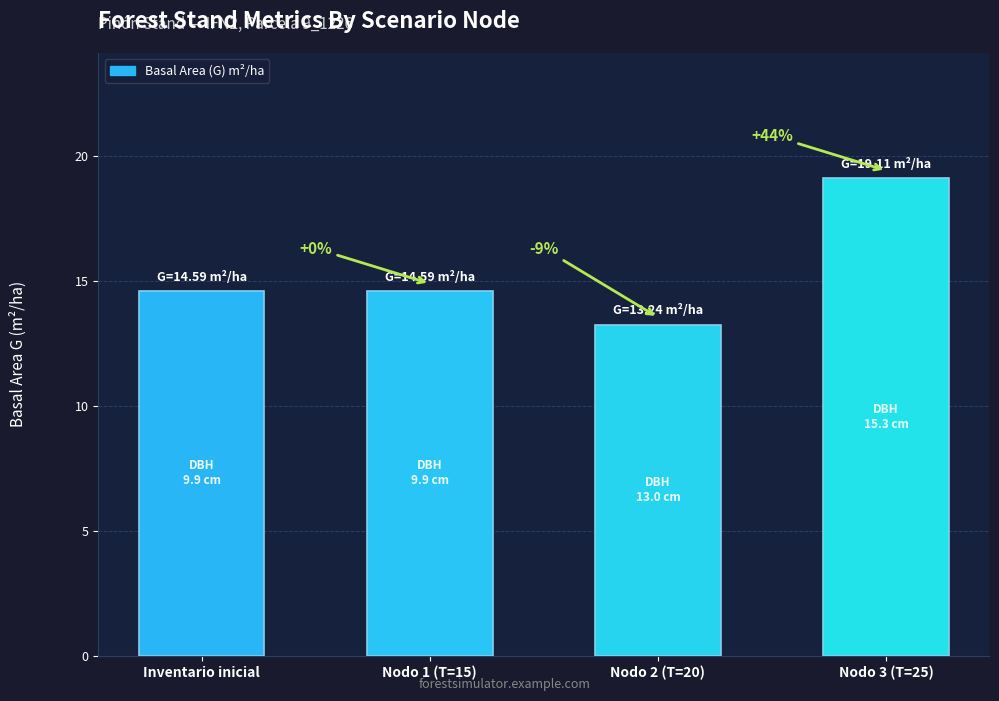

Does the chart contain any negative values?

No